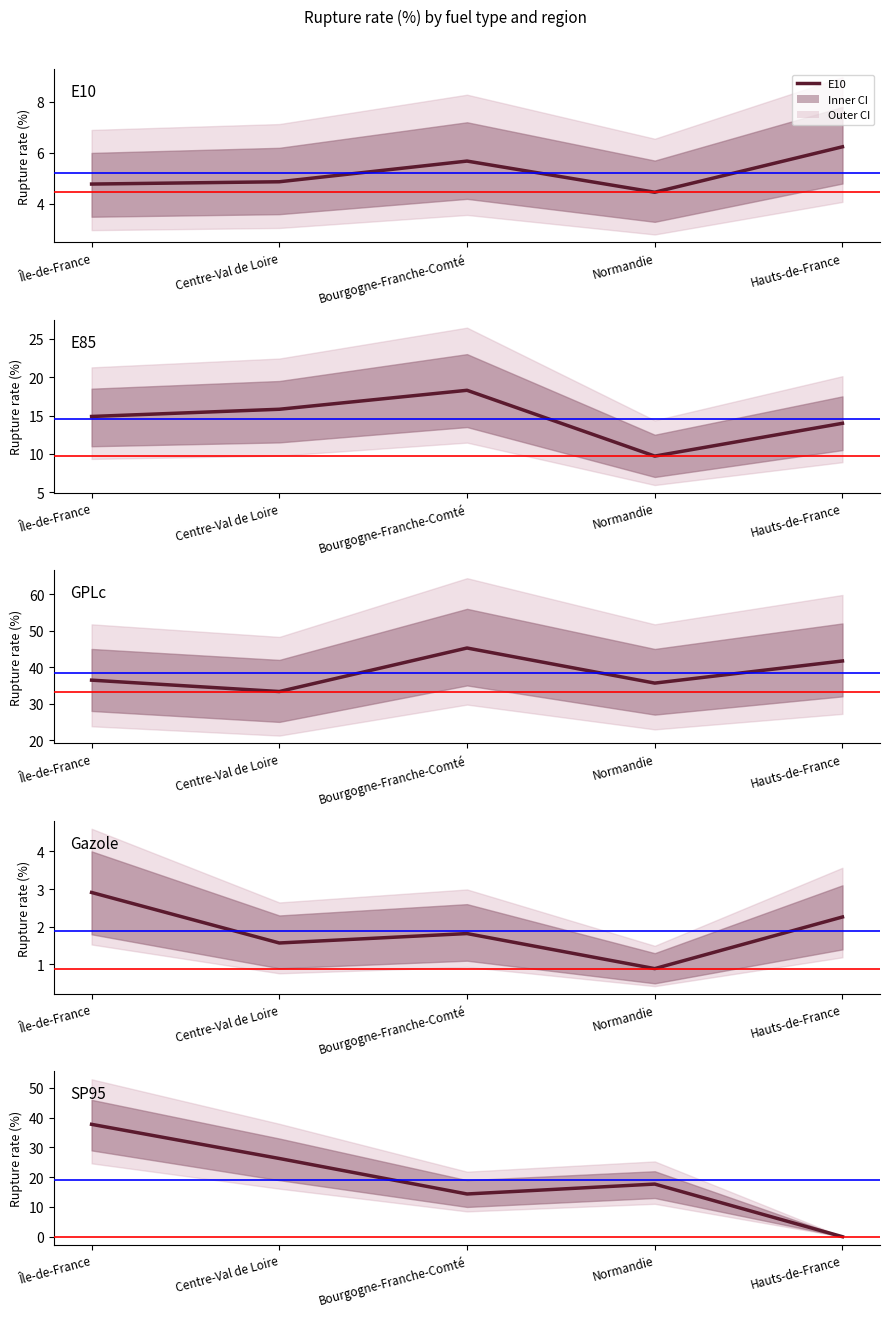

Reading left to right, transcribe all the data shown in this chart.

E10: Île-de-France=4.8	Centre-Val de Loire=4.9	Bourgogne-Franche-Comté=5.7	Normandie=4.5	Hauts-de-France=6.2
E85: Île-de-France=14.9	Centre-Val de Loire=15.8	Bourgogne-Franche-Comté=18.3	Normandie=9.7	Hauts-de-France=14.0
GPLc: Île-de-France=36.5	Centre-Val de Loire=33.3	Bourgogne-Franche-Comté=45.3	Normandie=35.6	Hauts-de-France=41.7
Gazole: Île-de-France=2.9	Centre-Val de Loire=1.6	Bourgogne-Franche-Comté=1.8	Normandie=0.9	Hauts-de-France=2.3
SP95: Île-de-France=37.8	Centre-Val de Loire=26.3	Bourgogne-Franche-Comté=14.4	Normandie=17.7	Hauts-de-France=0.0